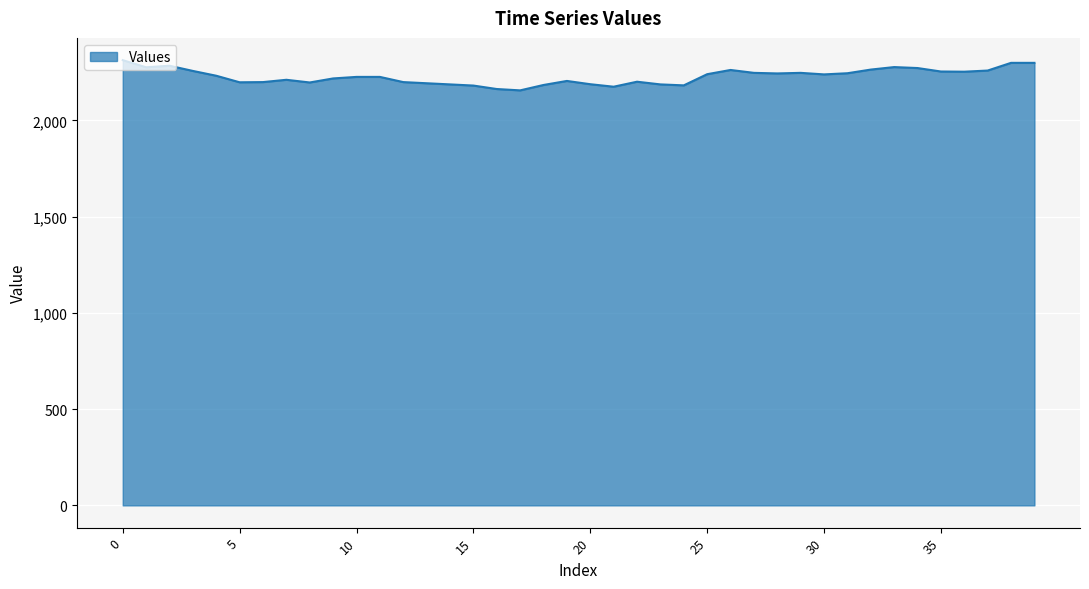

What is the sum of all values?

89139